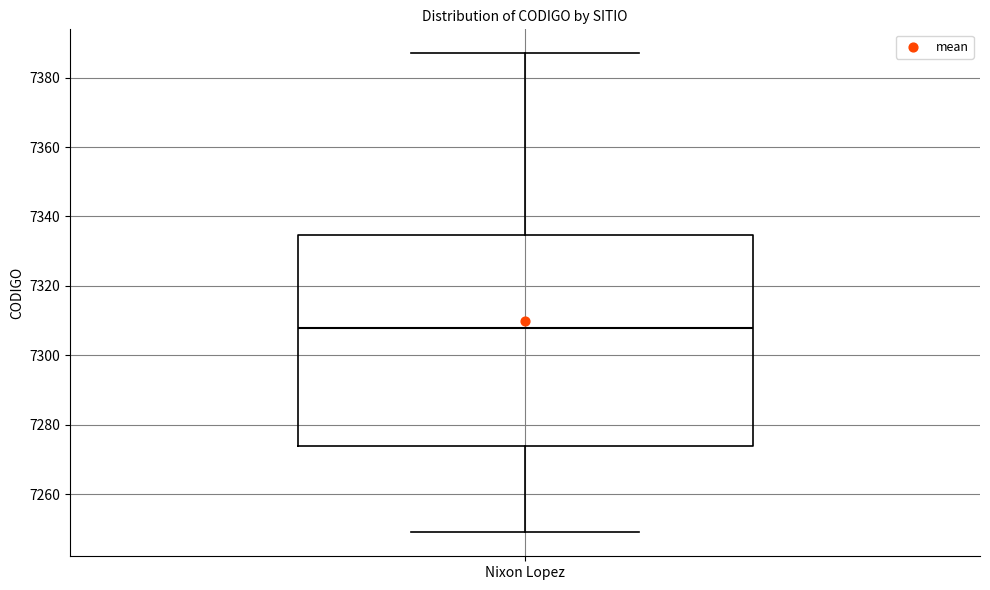

Transcribe this box plot: give where the median line is, the range the box spans, and where the two whiskers end, as read against the y-axis. The values are not printed on the chart, so give them approximately, as read against the axis.

median 7308, box 7274 to 7334, whiskers 7250 to 7388